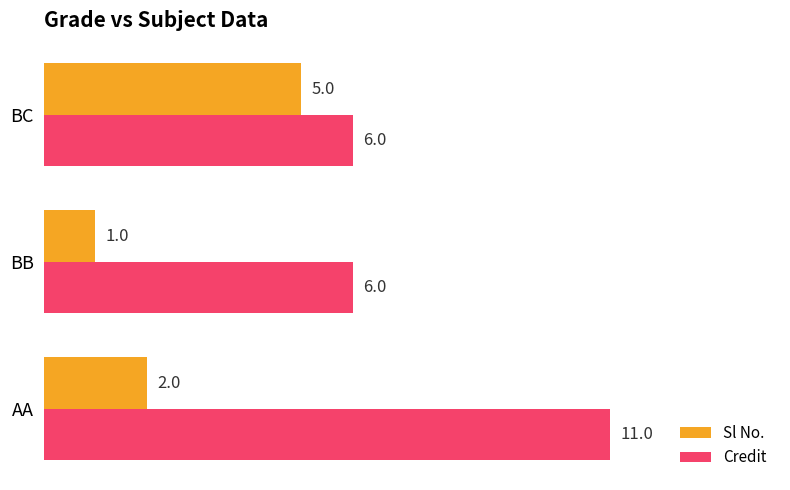

Count the Sl No. values in the range 1 to 5.

3